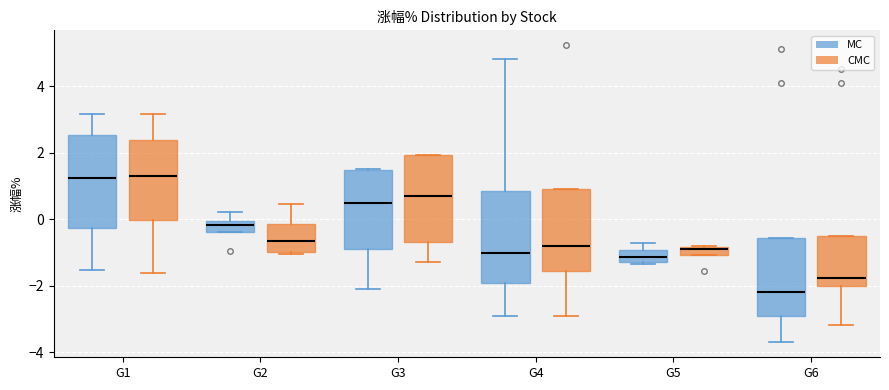

Where is the lower edge of the box for G3 (CMC) on the y-axis? The values are not printed on the chart, so give them approximately, as read against the axis.

-0.6